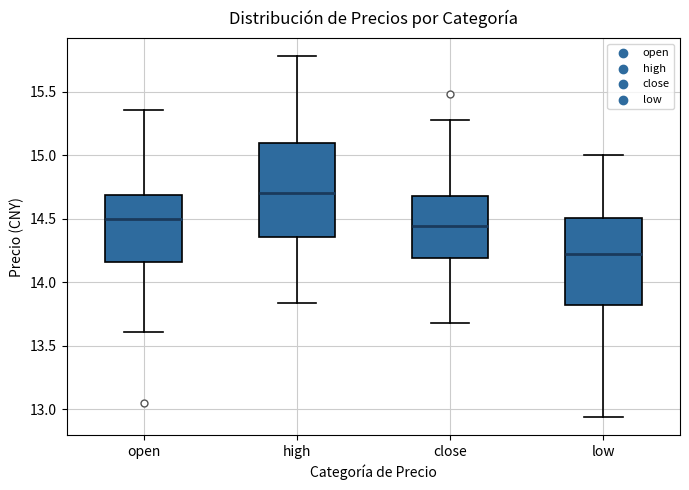

Which box's median line is the lowest?

low